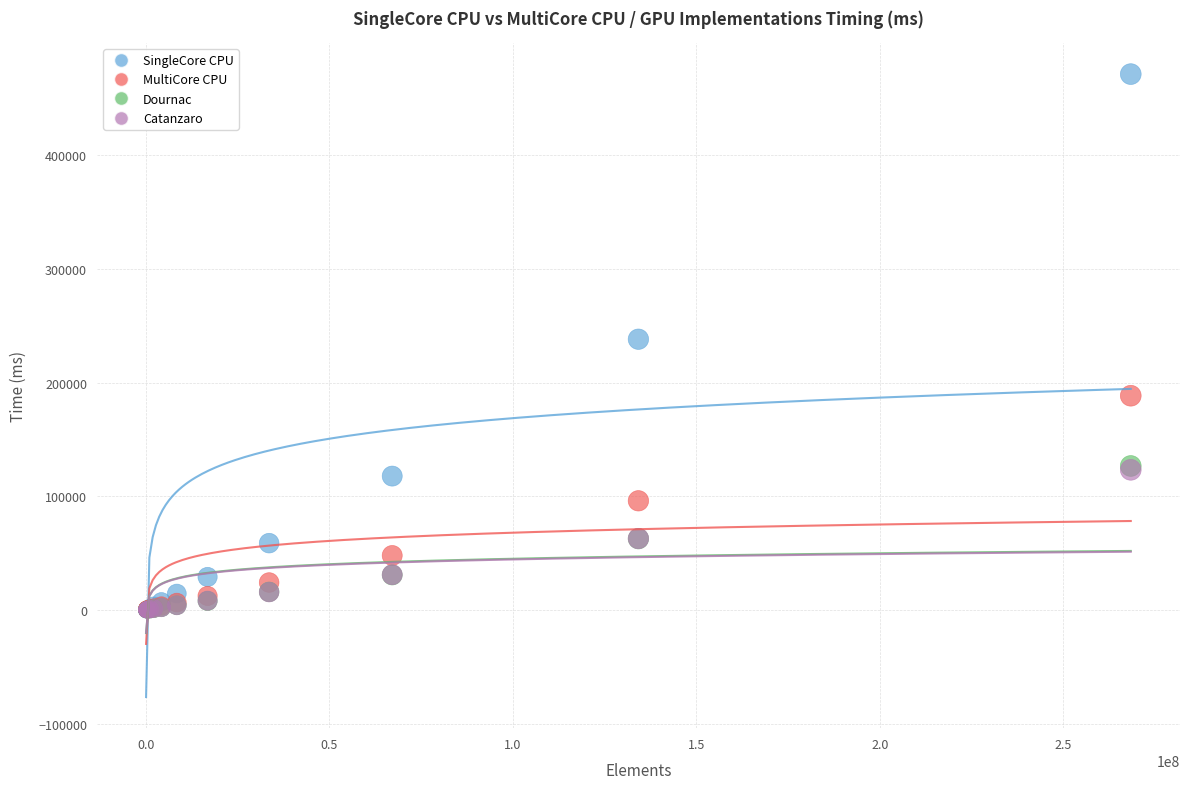

What are all the series names shown in the legend?

SingleCore CPU, MultiCore CPU, Dournac, Catanzaro